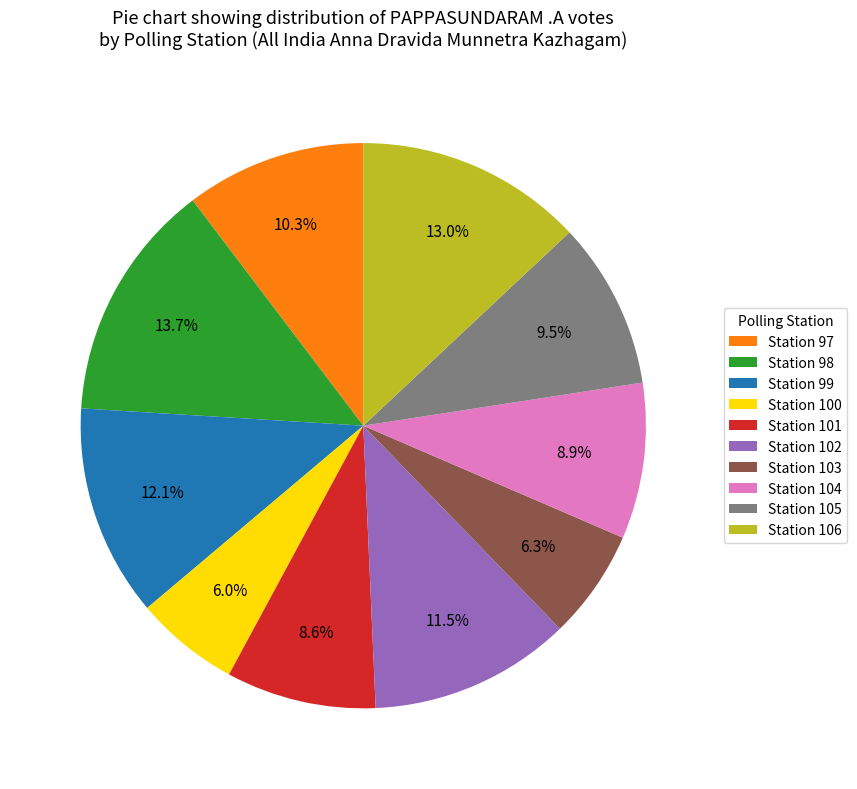

Is Station 98 the majority of the pie?

No